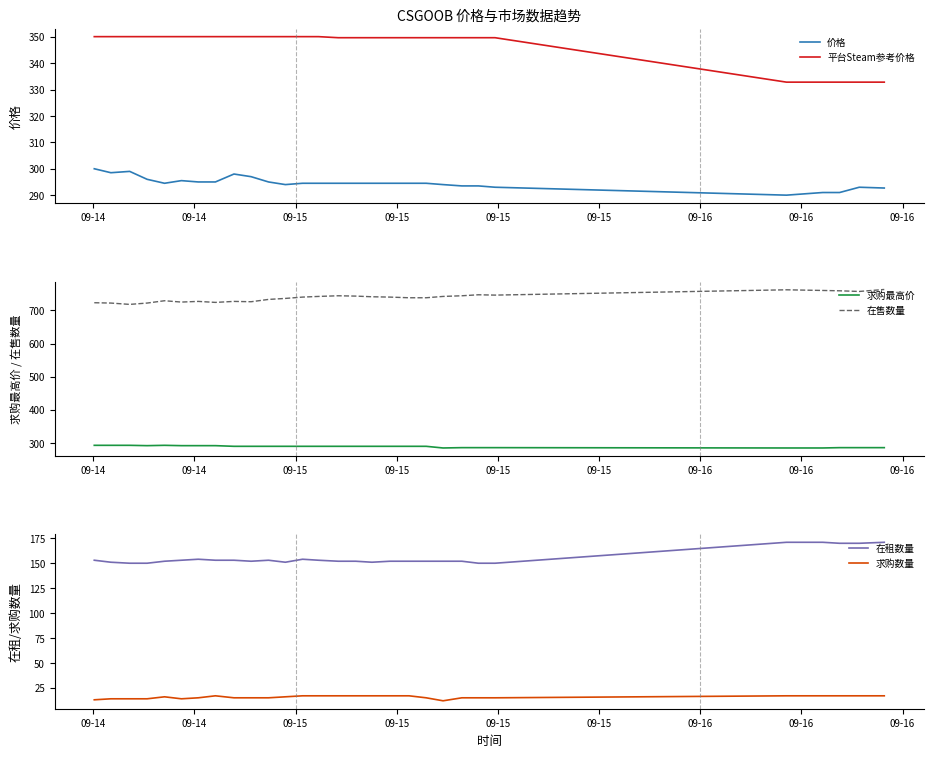

What is the value of the 求购最高价 point at the 17th from the left?

290.0